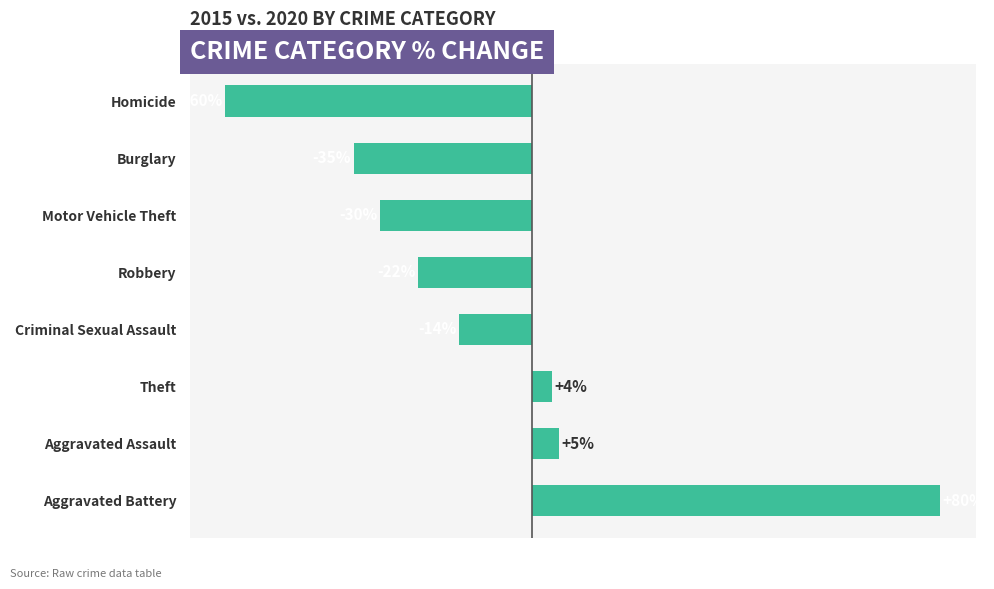

Which label corresponds to the smallest value in the chart?

Homicide